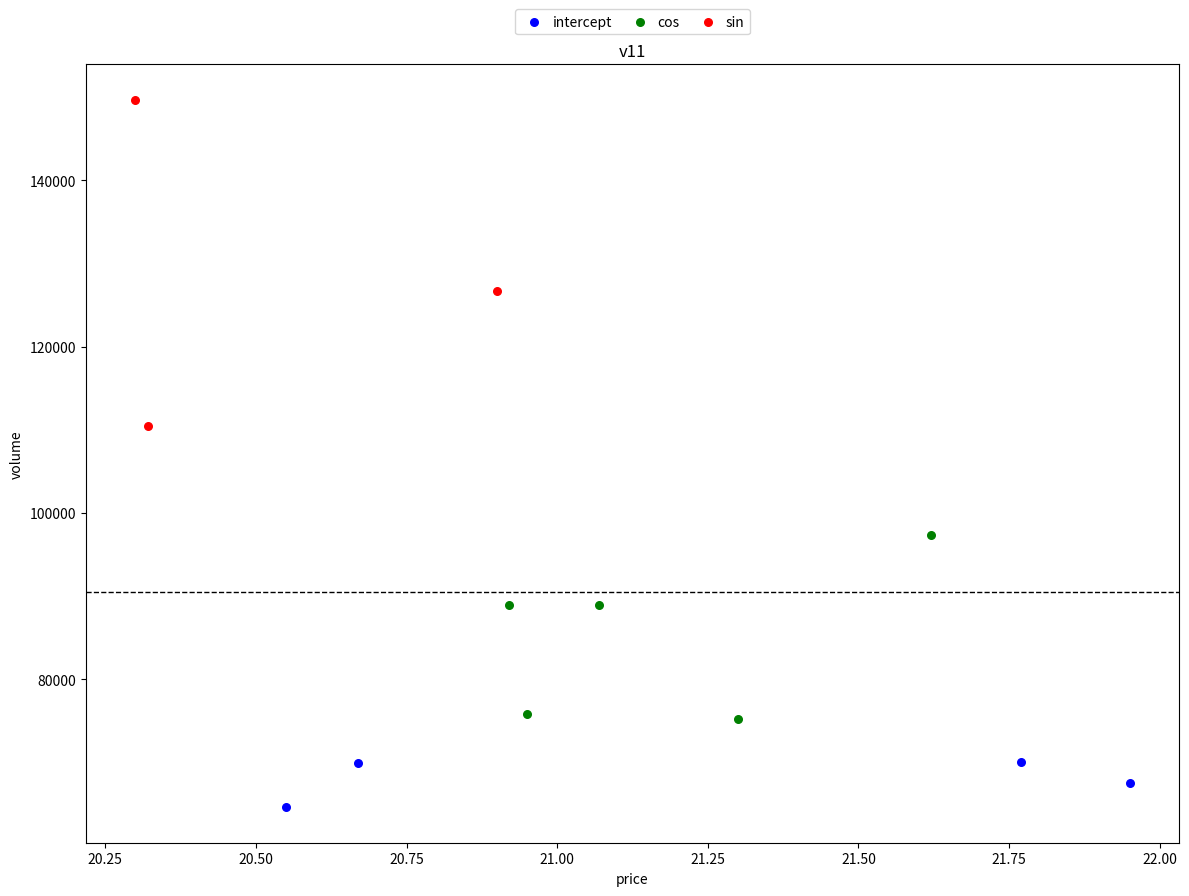

Which series reaches the maximum Y coordinate?

sin